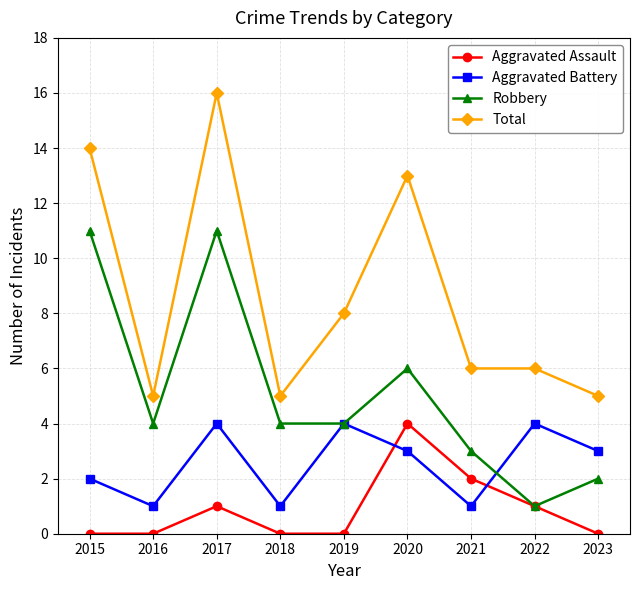

True or false: Total and Aggravated Assault cross at least once.

False